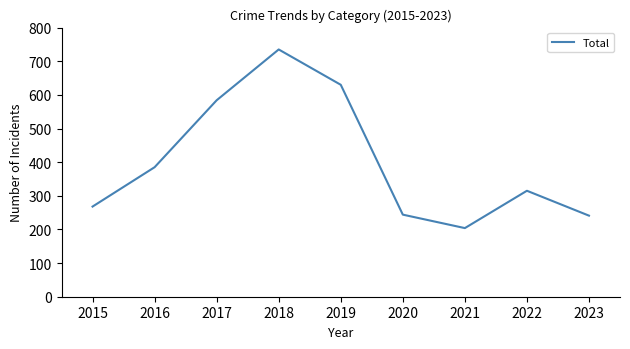

What is the minimum value shown in the chart?

204